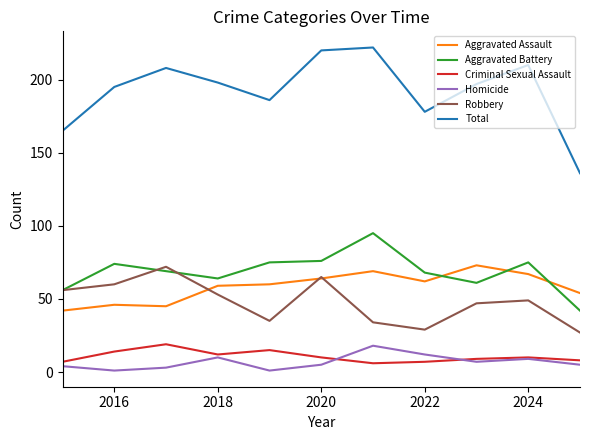

Which series has the largest range (max minus min)?

Total